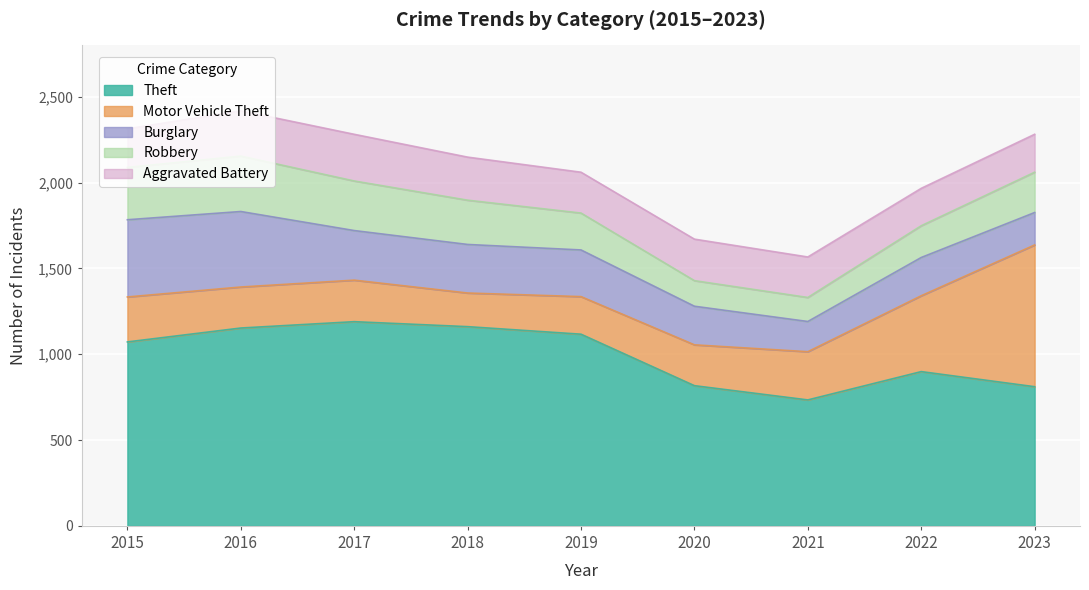

Reading left to right, transcribe all the data shown in this chart.

Theft: 1072	1153	1190	1161	1117	817	734	899	811
Motor Vehicle Theft: 262	239	242	196	219	238	281	442	826
Burglary: 450	440	289	283	272	225	176	223	189
Robbery: 305	323	289	258	215	149	140	185	235
Aggravated Battery: 225	264	272	251	238	242	236	218	221